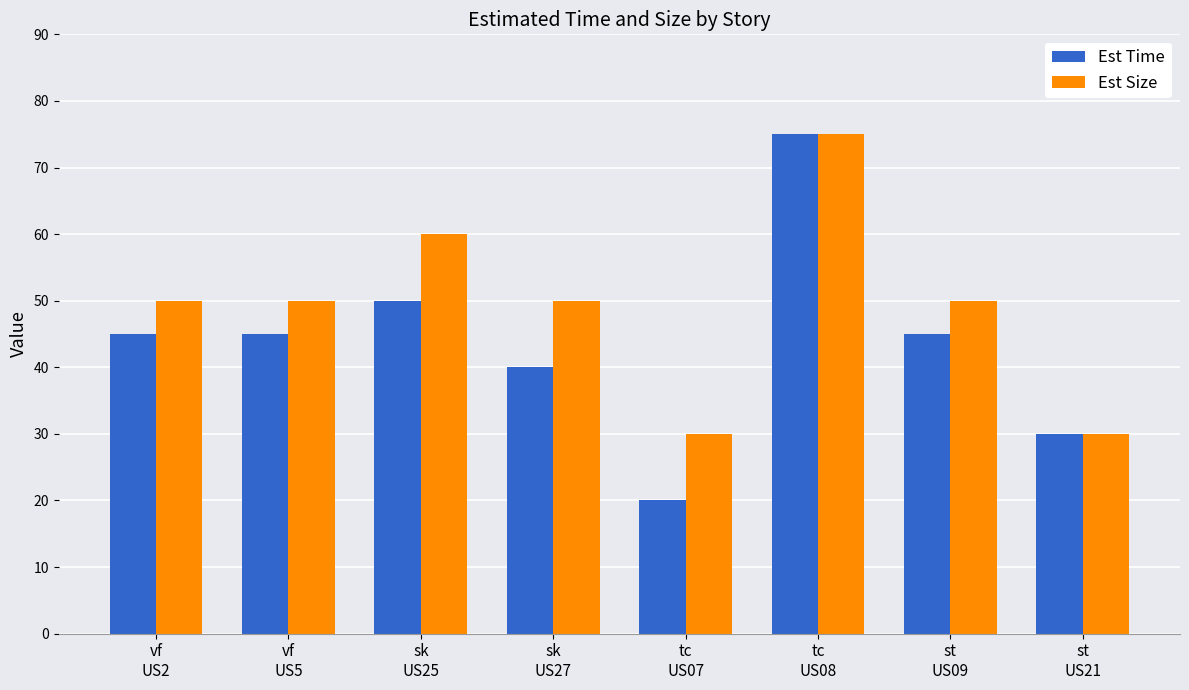

What is the difference between the maximum and minimum values in the Est Time series?

55